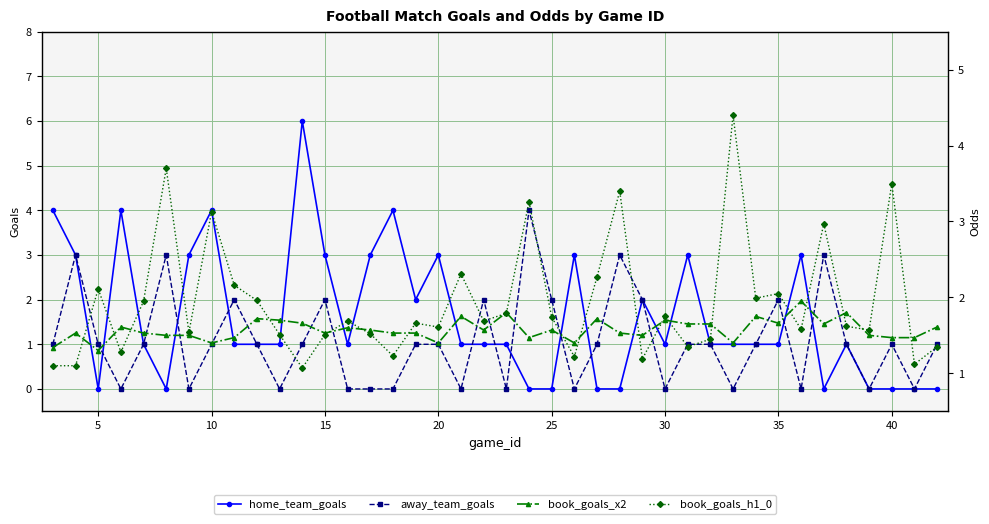

At 25, list the series in order from smallest to largest.

home_team_goals, book_goals_x2, book_goals_h1_0, away_team_goals